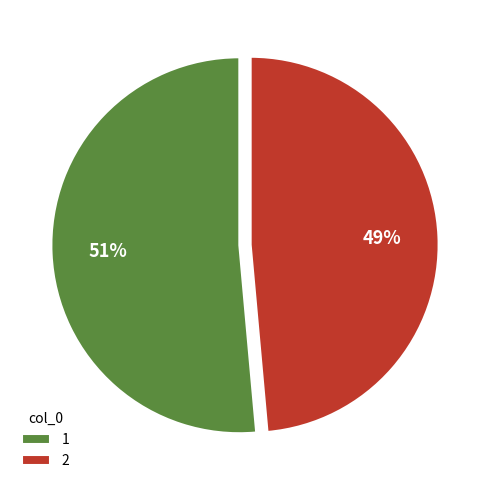

To the nearest percent, what is the combined percentage of 1 and 2?

100%